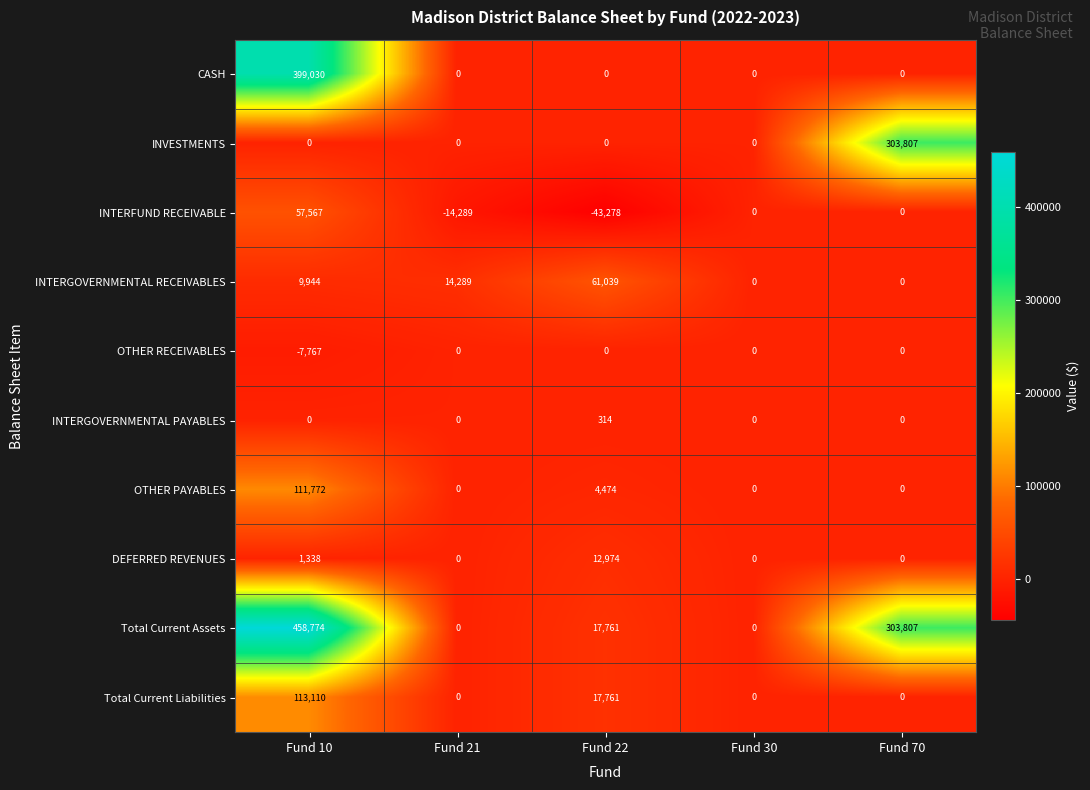

Where is DEFERRED REVENUES nearest to the value 6487?

Fund 10